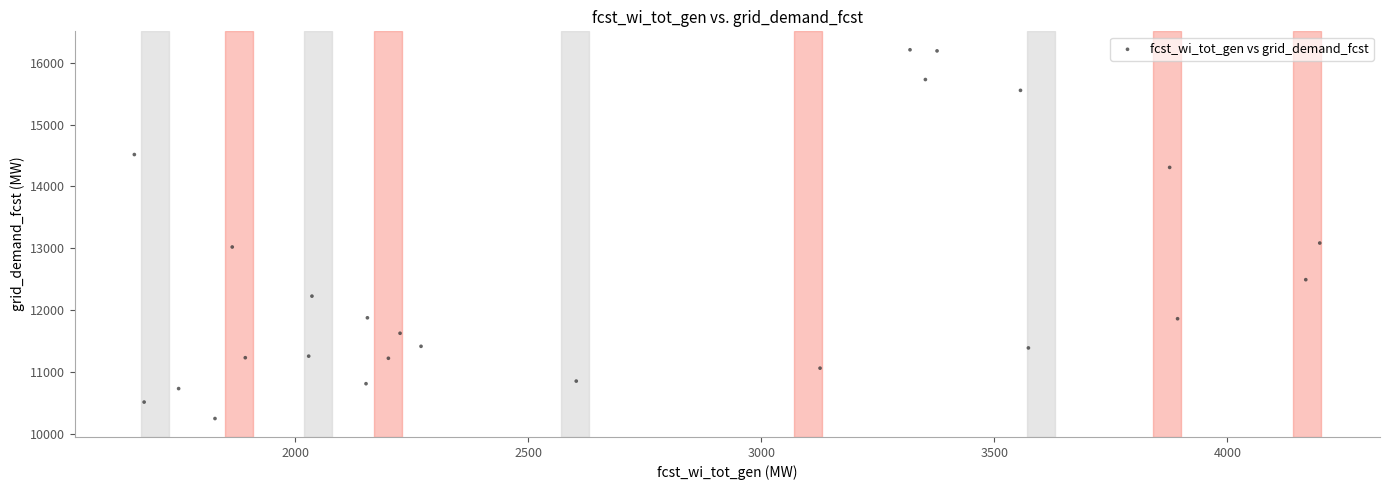

What is the range of X values (max minus min)?

2543